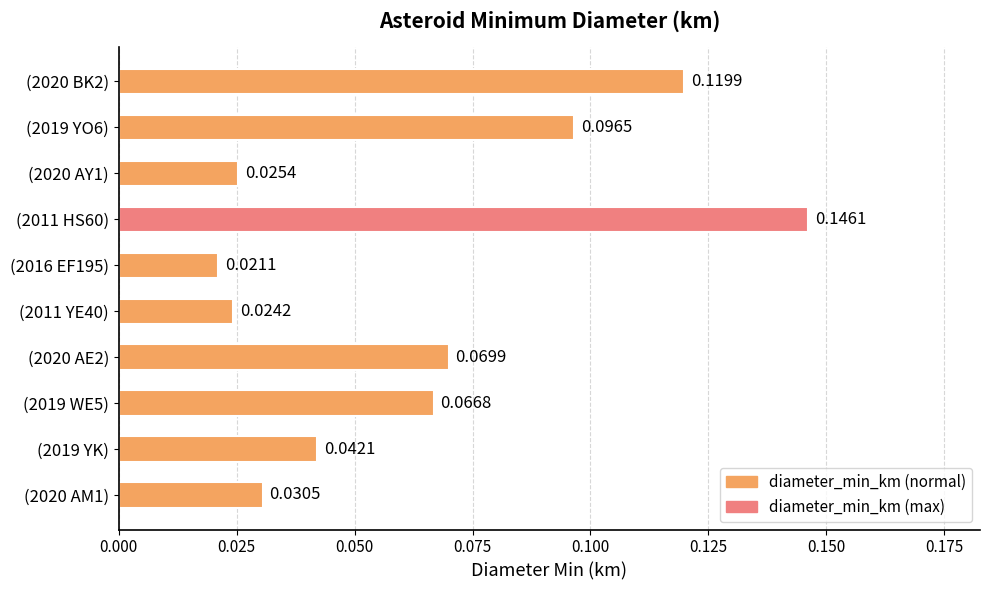

What is the sum of all values?

0.6